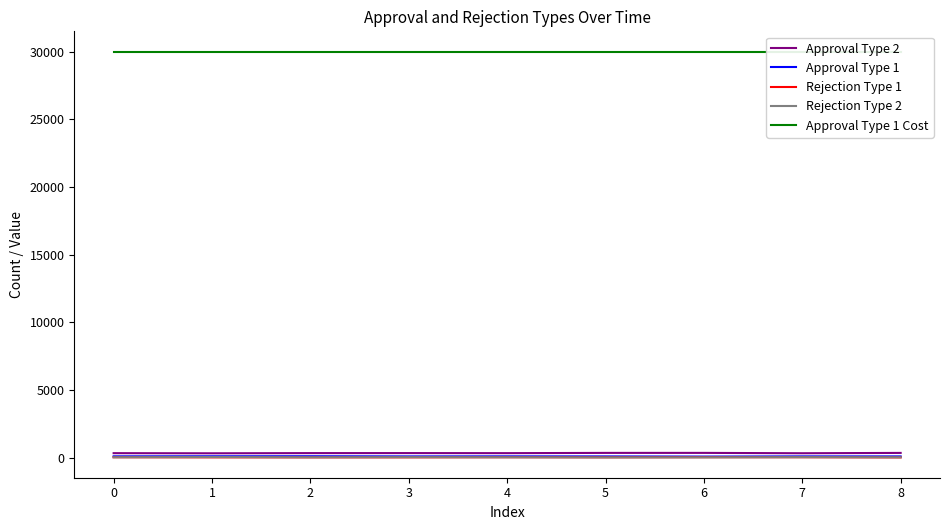

How many lines are shown in the chart?

5